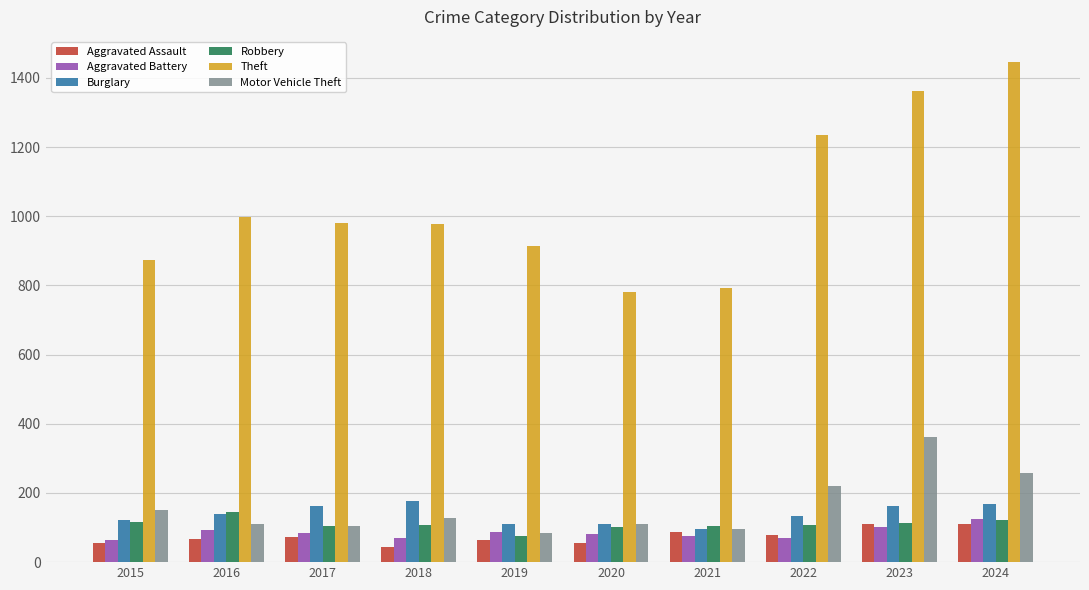

True or false: Motor Vehicle Theft has a value of 257 at 2024.

True